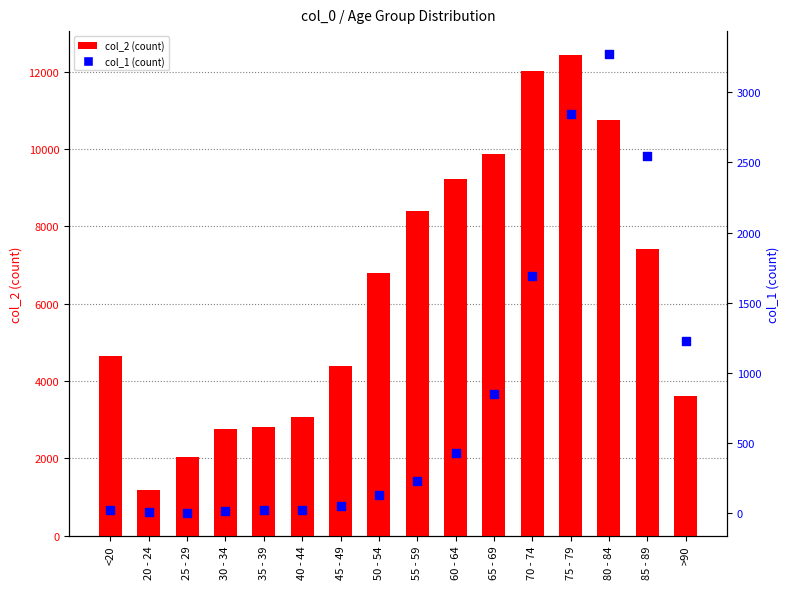

Which series has the largest total across all categories?

col_2 (count)